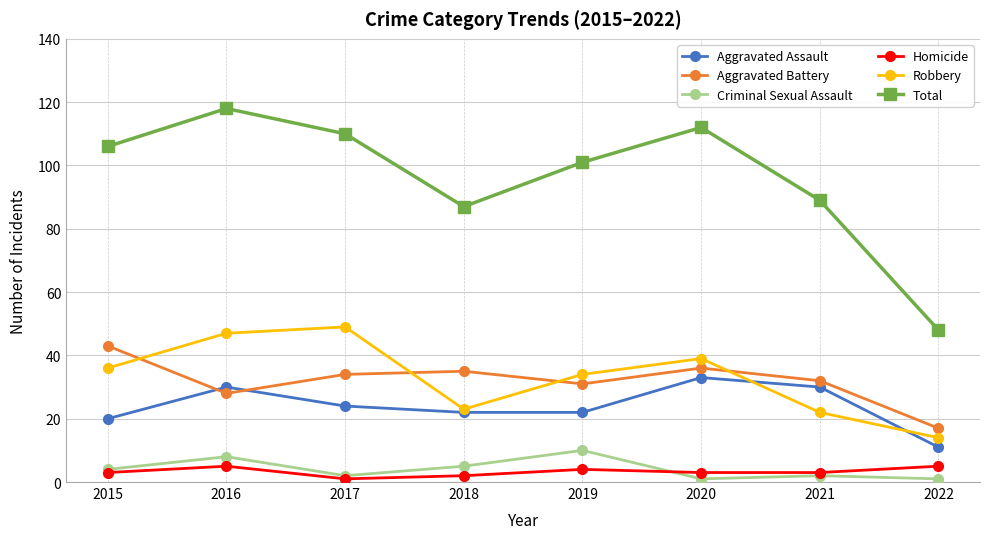

True or false: Total and Robbery cross at least once.

False